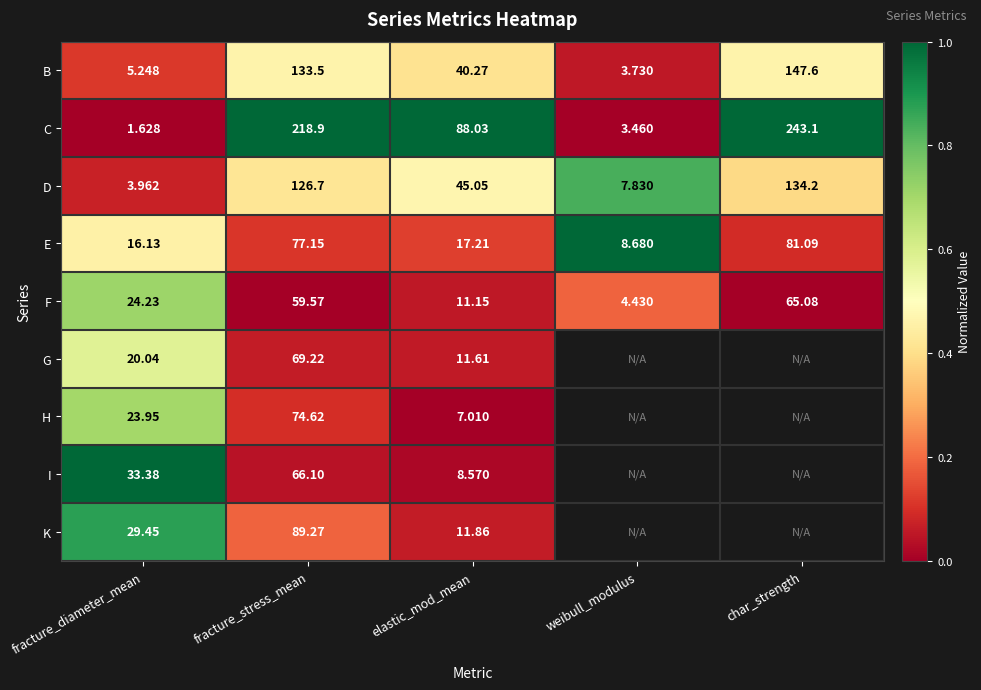

How many data points does each series have?

5